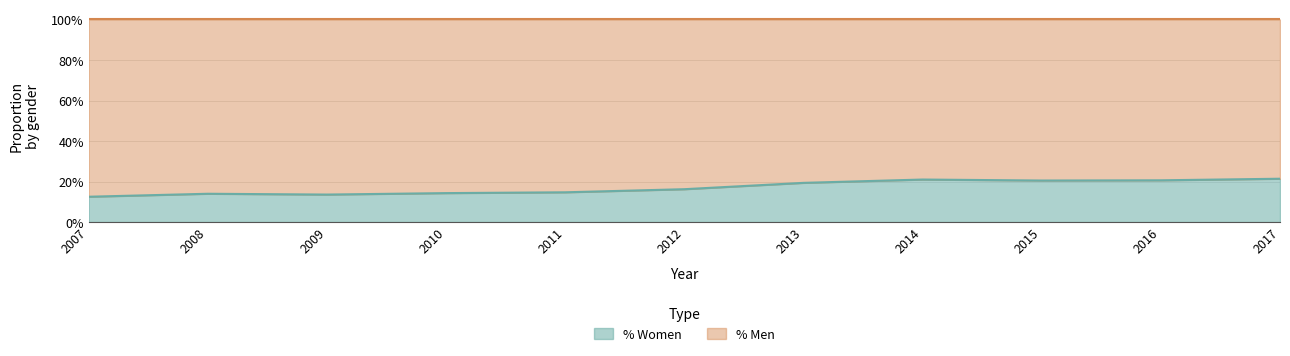

Rank the categories by value from lowest to highest.

2007, 2009, 2008, 2010, 2011, 2012, 2013, 2015, 2016, 2014, 2017